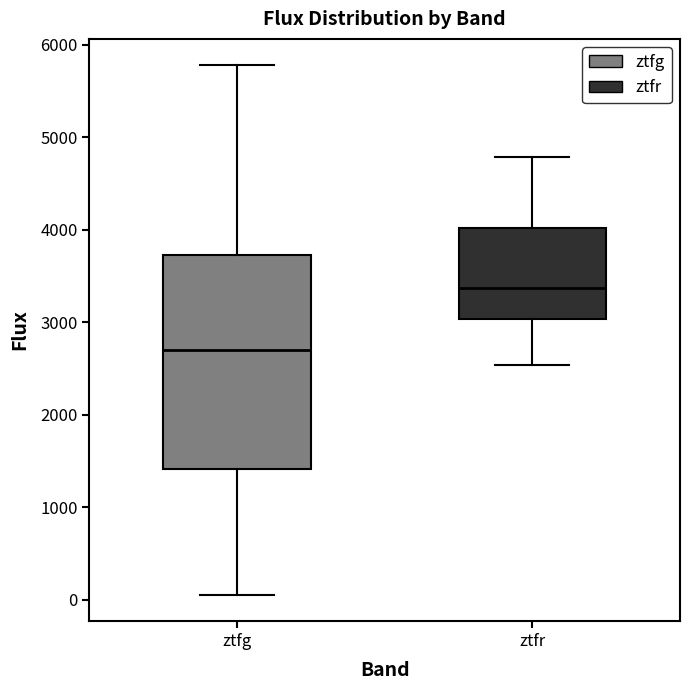

Where does the median line of the box for ztfg sit on the y-axis? The values are not printed on the chart, so give them approximately, as read against the axis.

2700